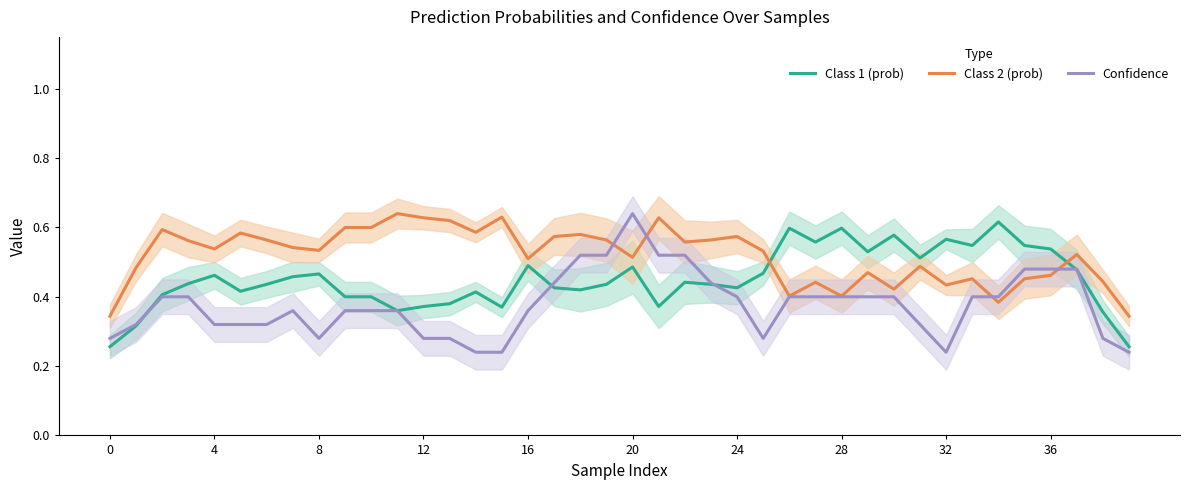

What is the sum of the Class 2 (prob) values at 26 and 27?

0.8